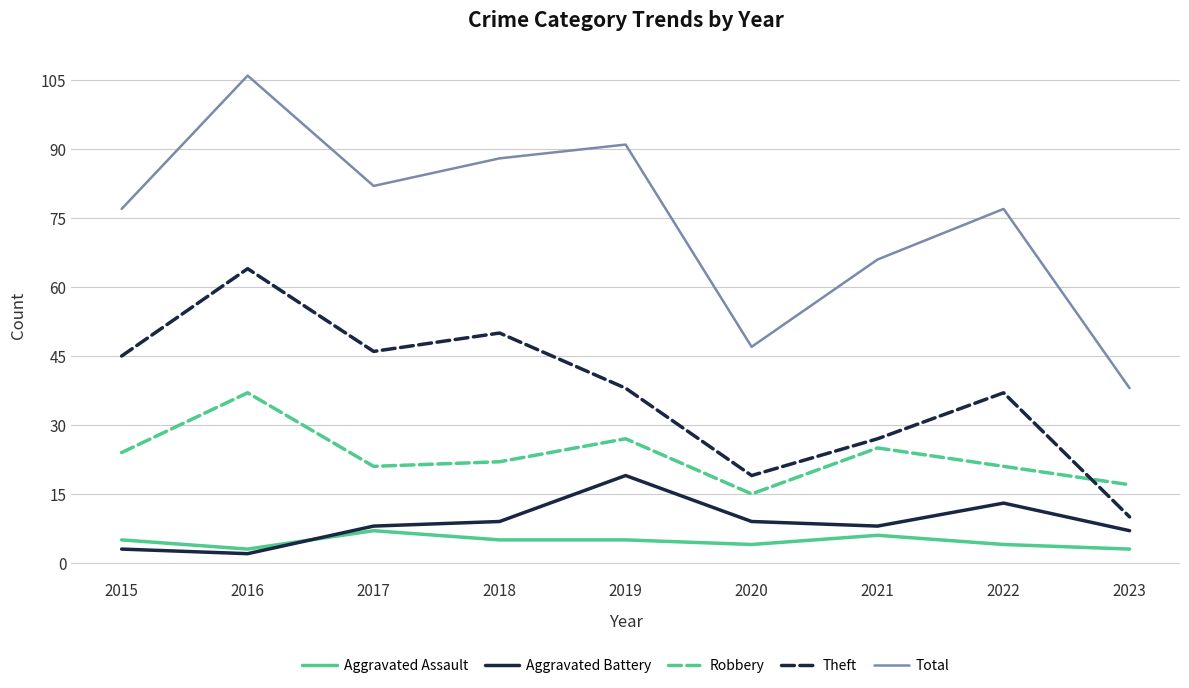

What is the average value of the Aggravated Assault series?

5